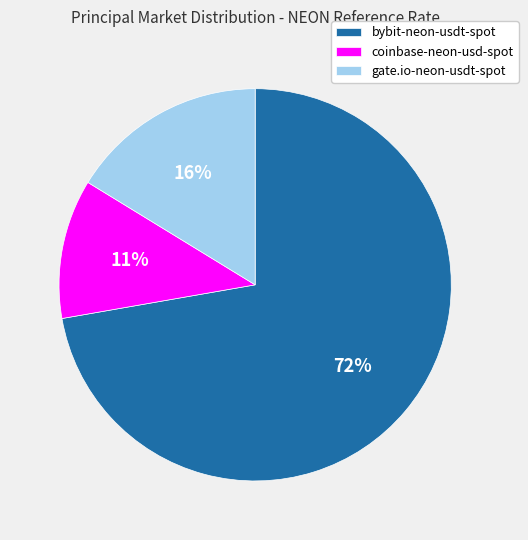

Which slice is the largest?

bybit-neon-usdt-spot